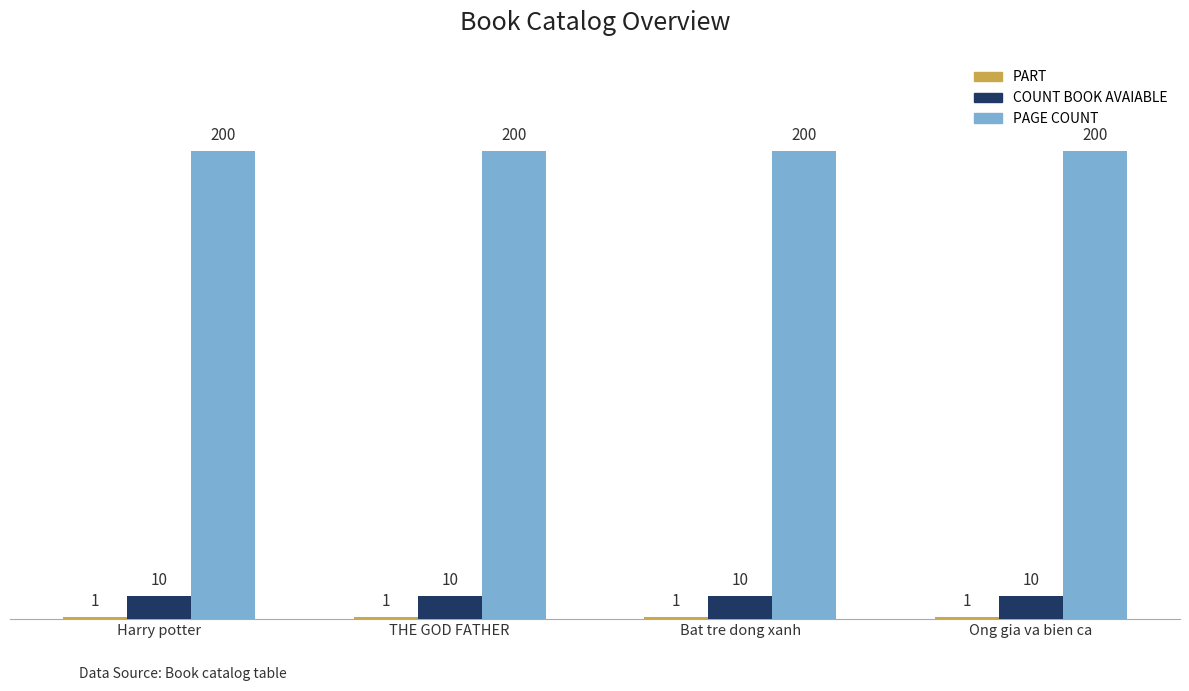

What is the maximum value shown in the chart?

200